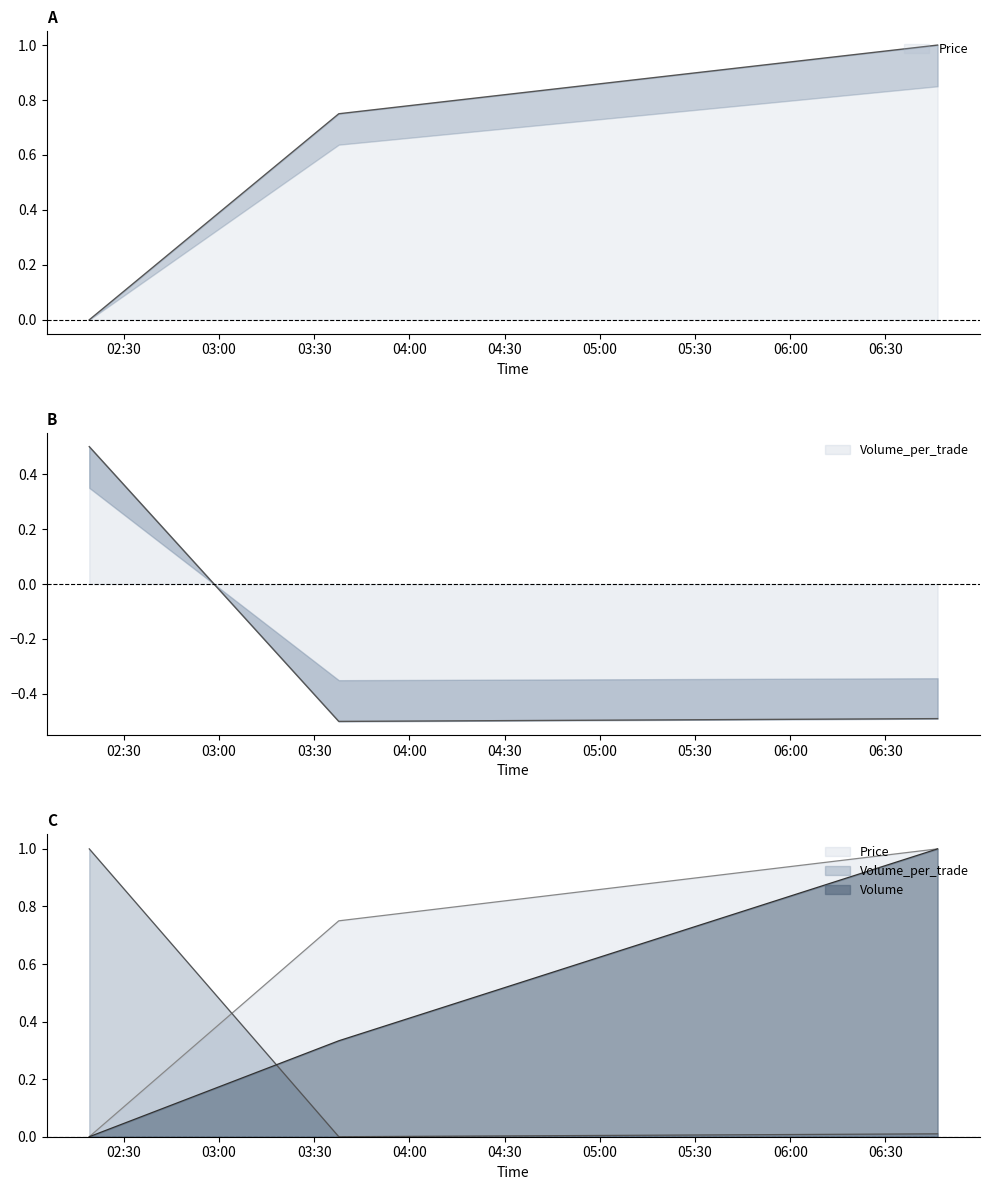

The Volume_per_trade series shows -0.5 at 2021-10-11 06:46:27. True or false?

True